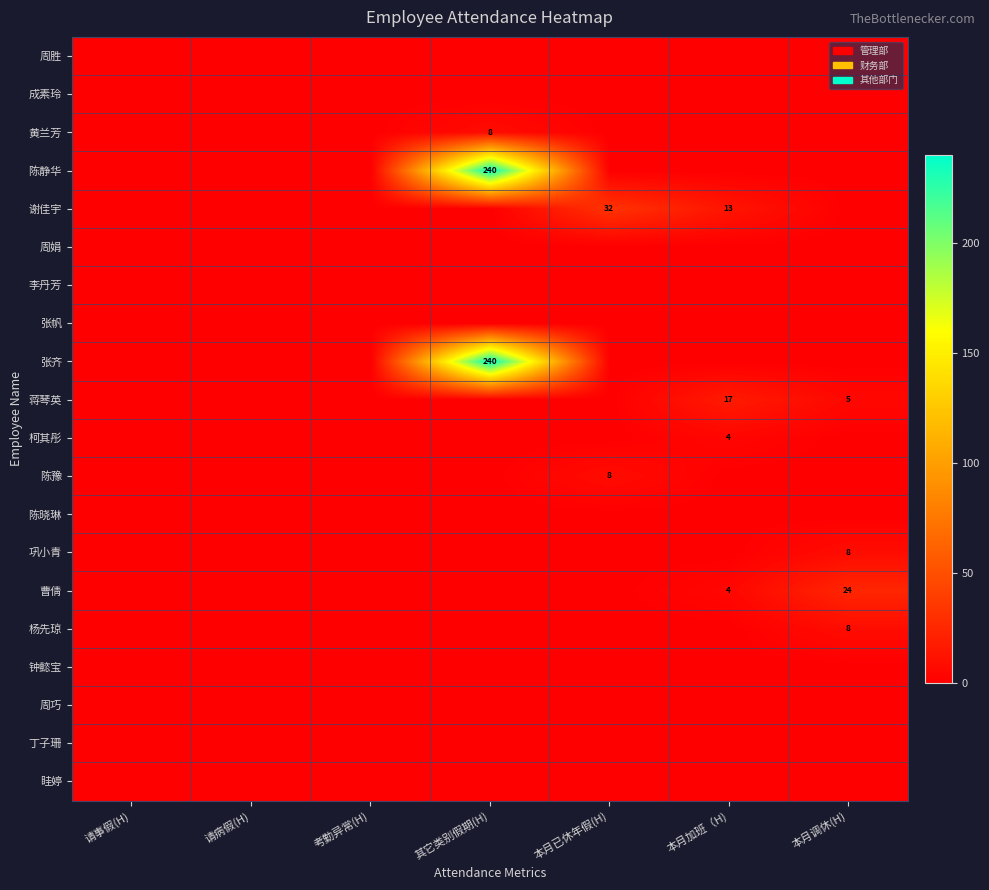

Is it true that 谢佳宇 equals 13 at 本月加班（H)?

True